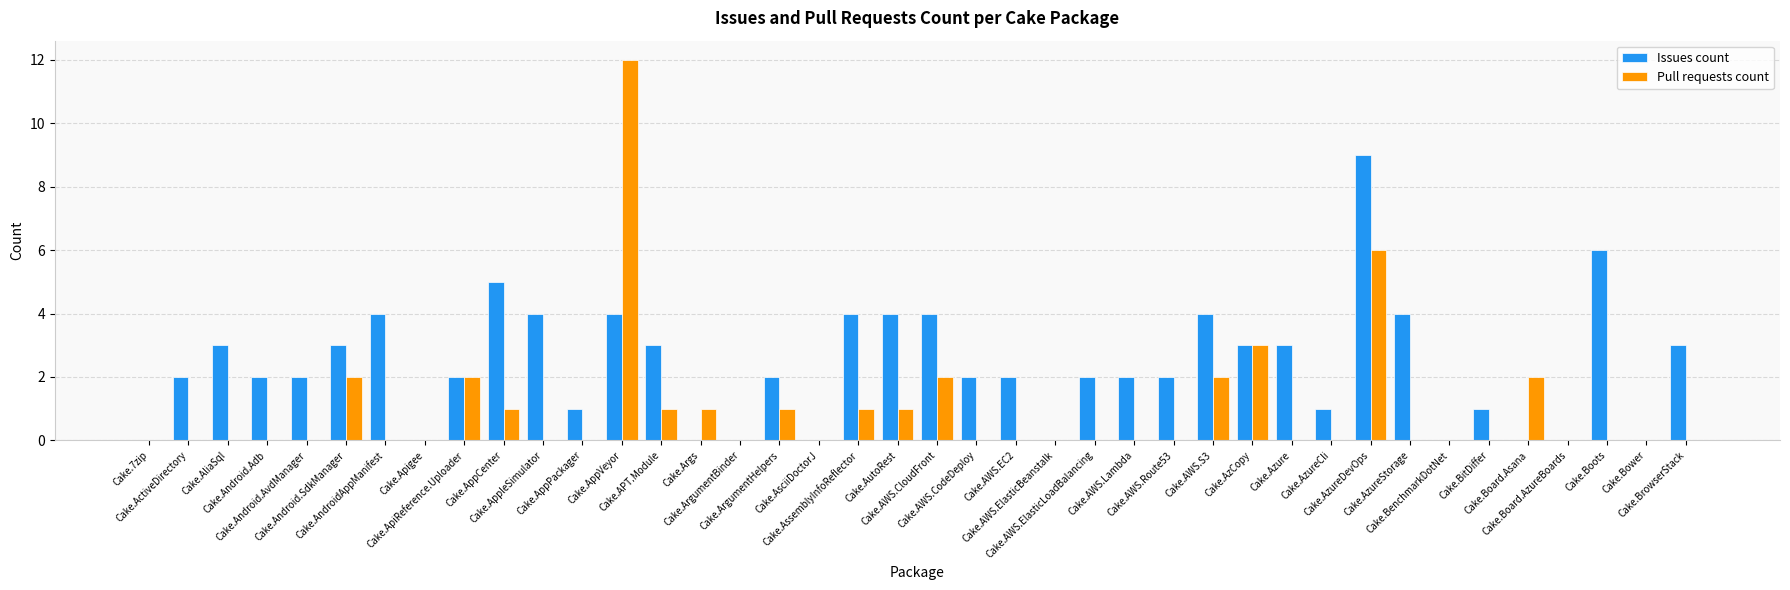

What is the greatest value displayed?

12